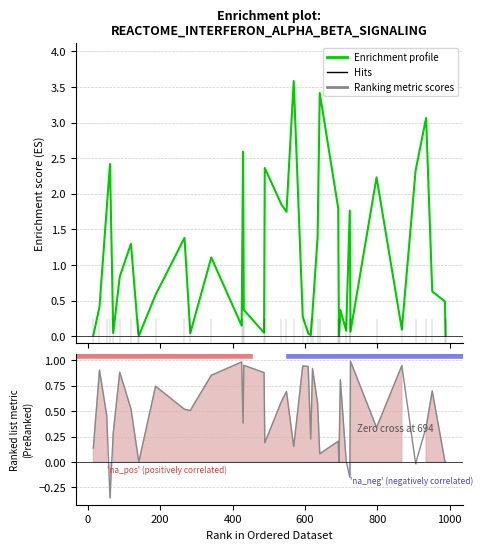

At how many categories does at least one series exceed 1?

17